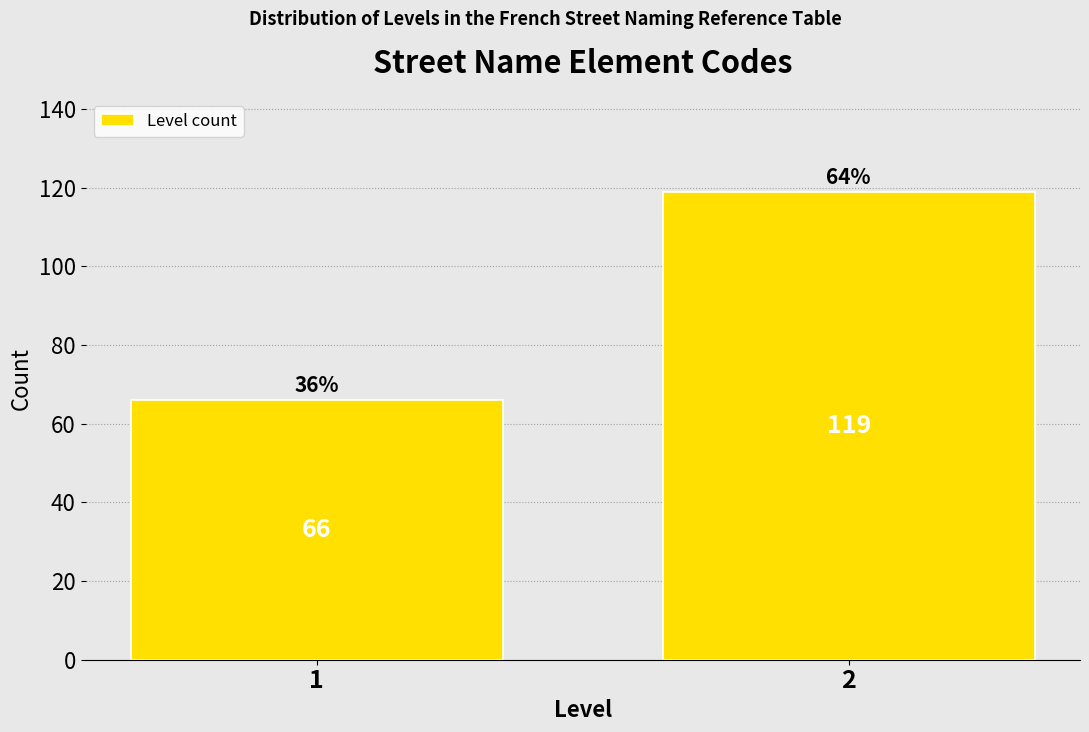

Reading left to right, transcribe all the data shown in this chart.

66	119